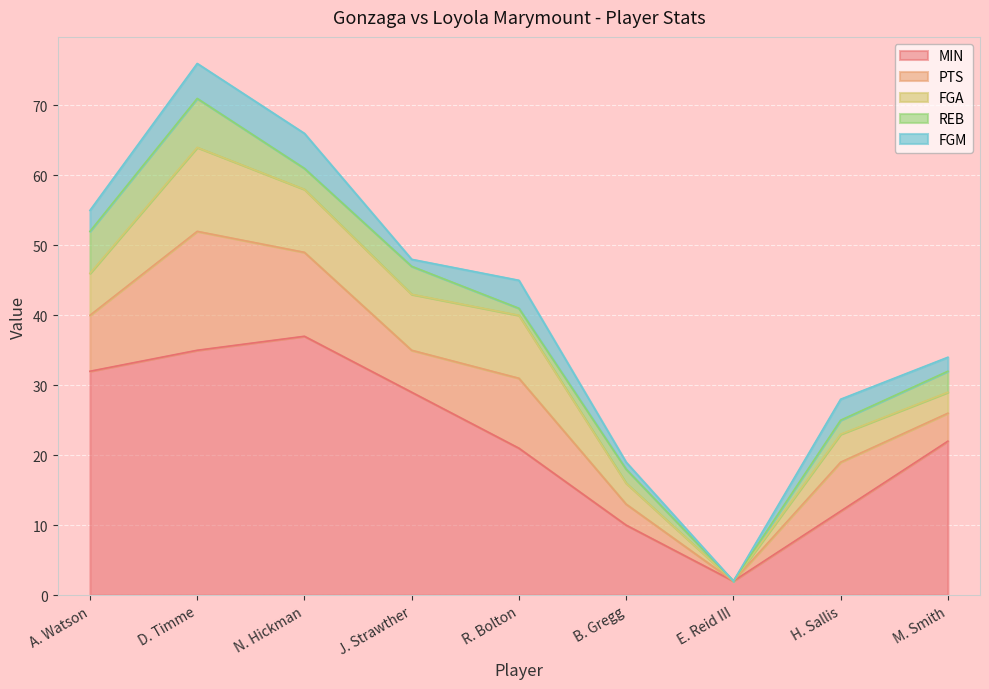

The PTS series shows 12 at D. Timme. True or false?

False